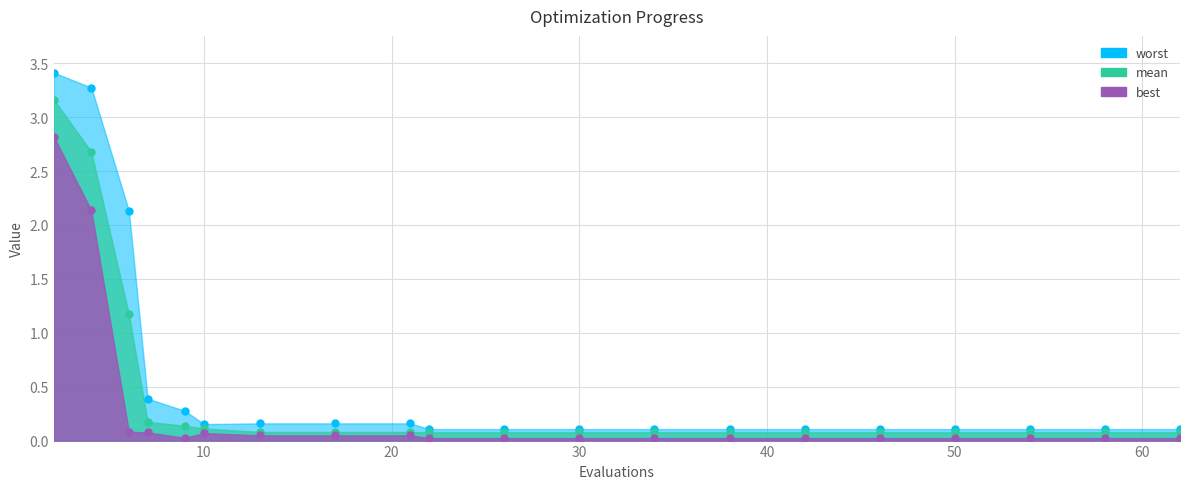

Is it true that worst equals 0.2 at 7?

False